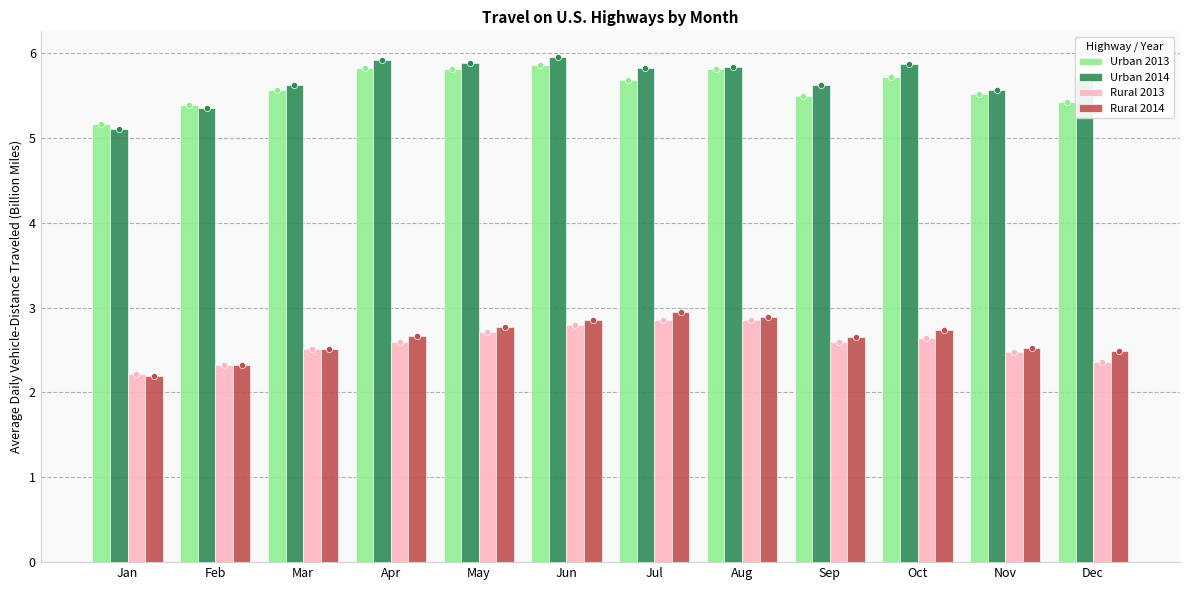

Which series contains the lowest Y value?

Rural 2014